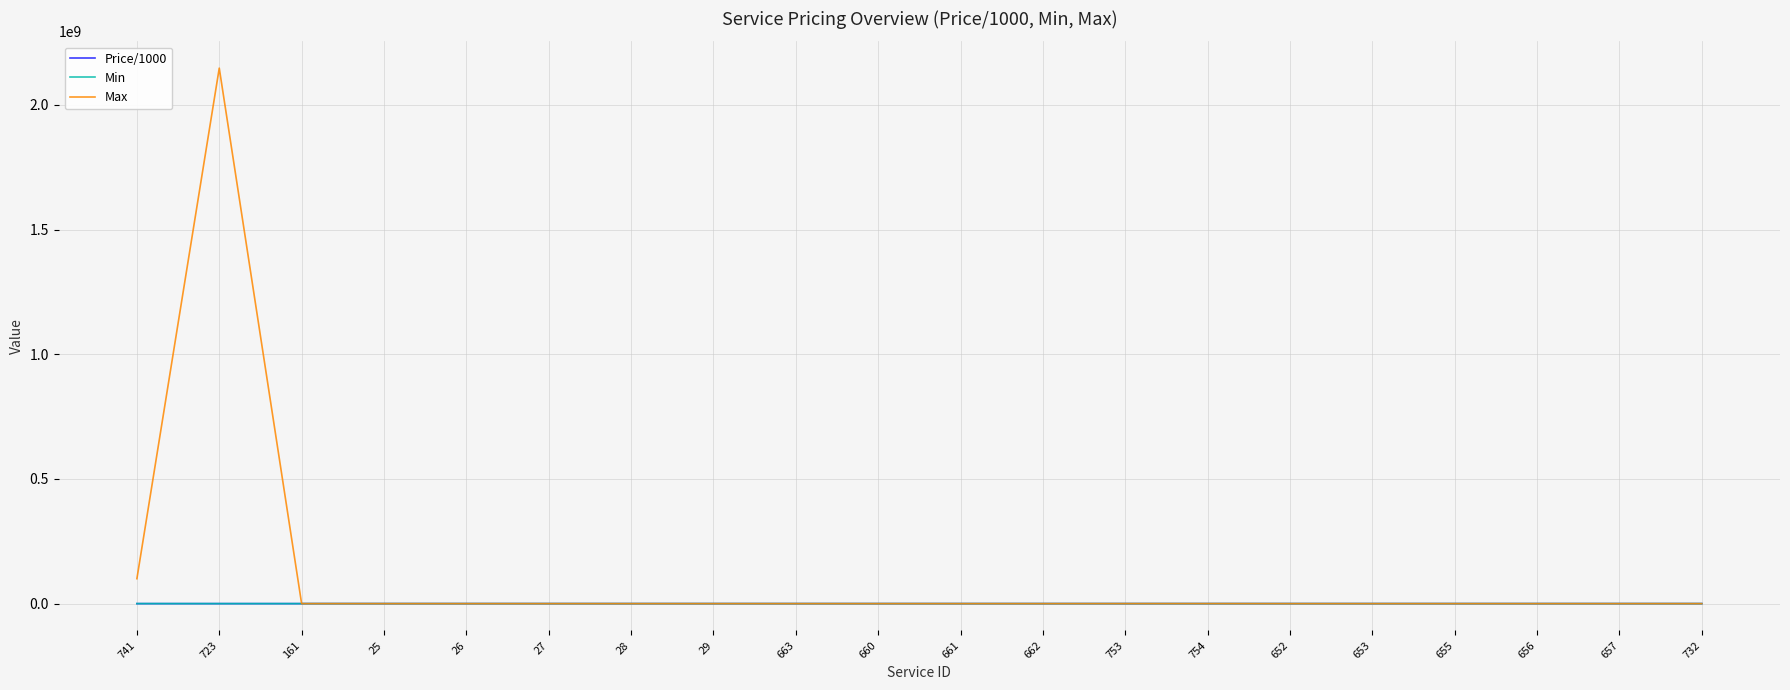

What is the greatest value displayed?

2147483647.0